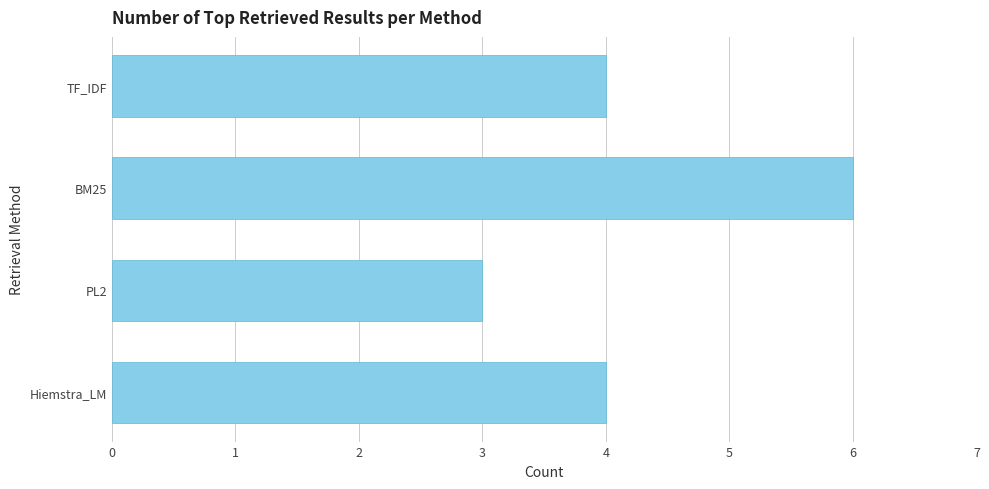

Are the bars horizontal?

Yes